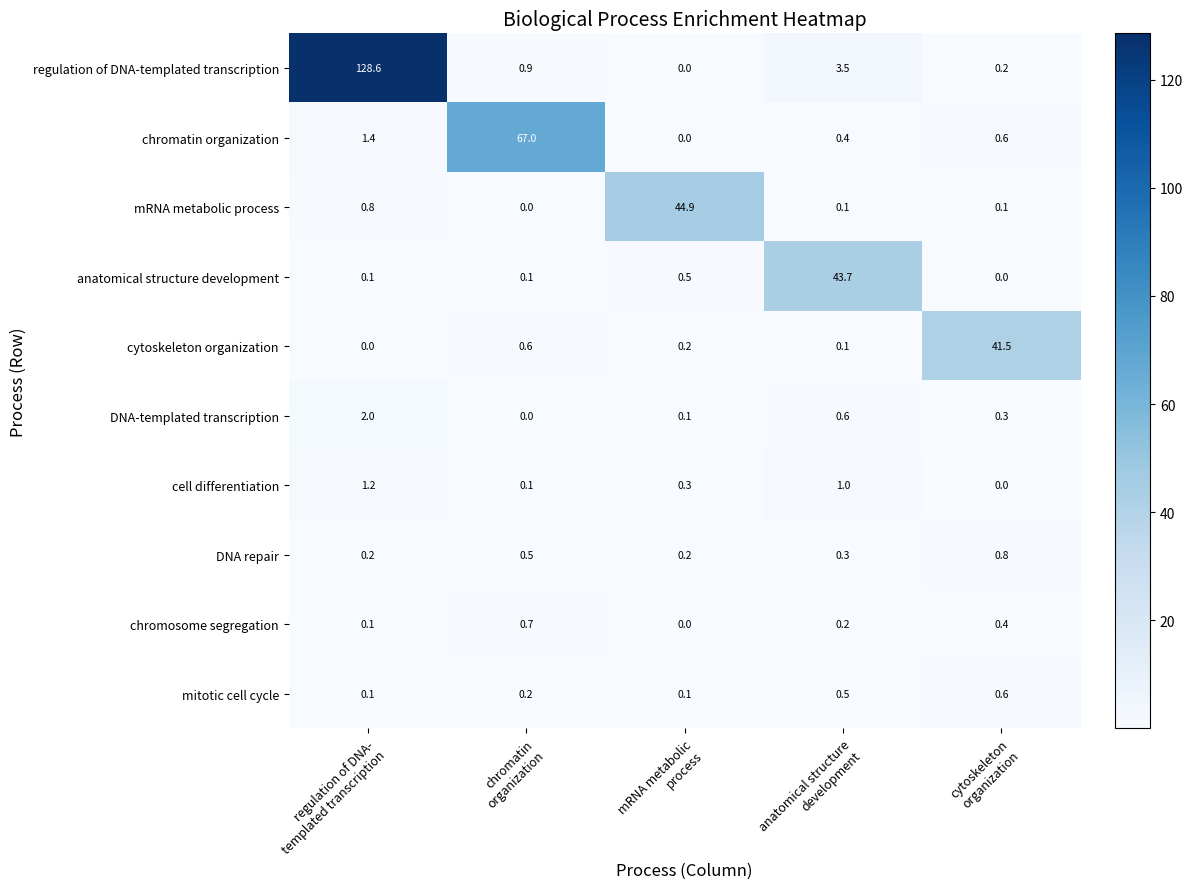

Which series changed the most between mRNA metabolic
process and cytoskeleton
organization?

mRNA metabolic process